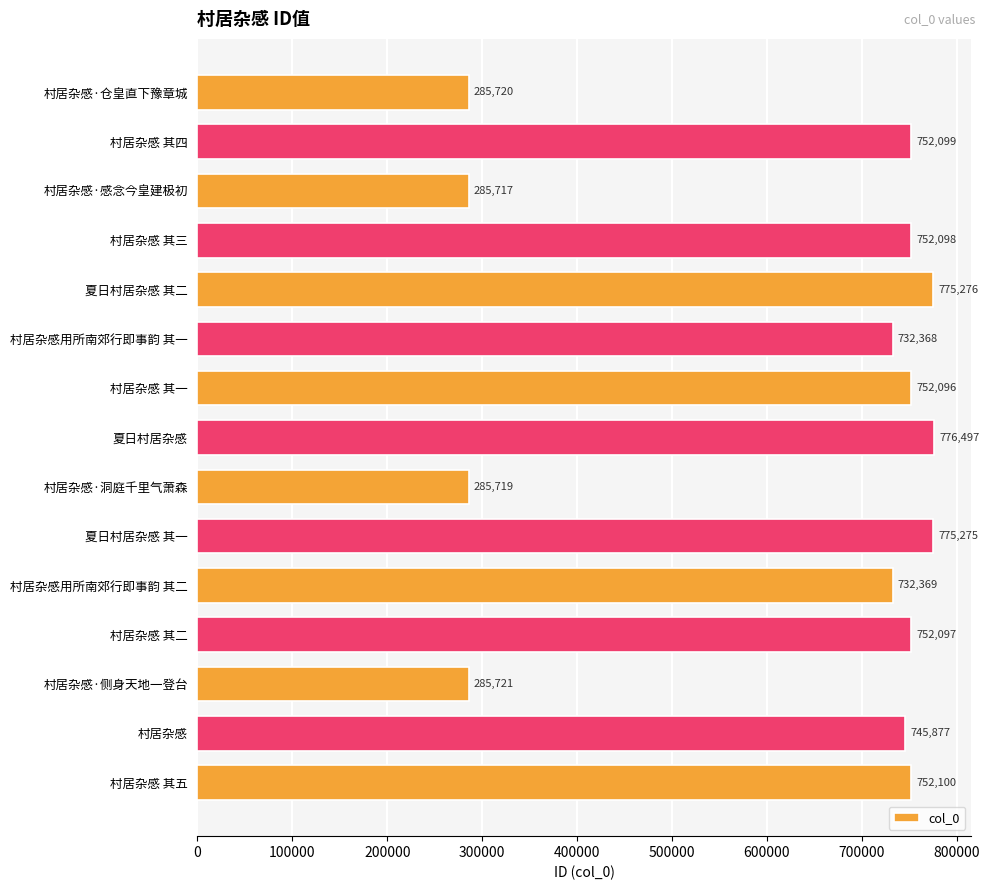

What is the minimum value shown in the chart?

285717